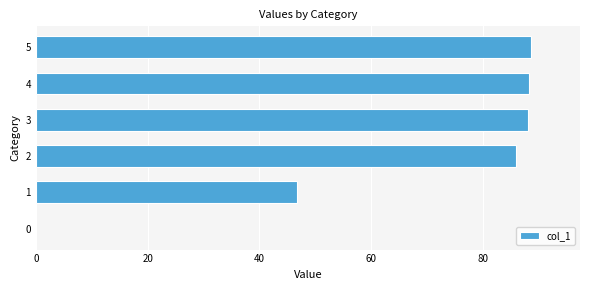

What is the average value?

66.3